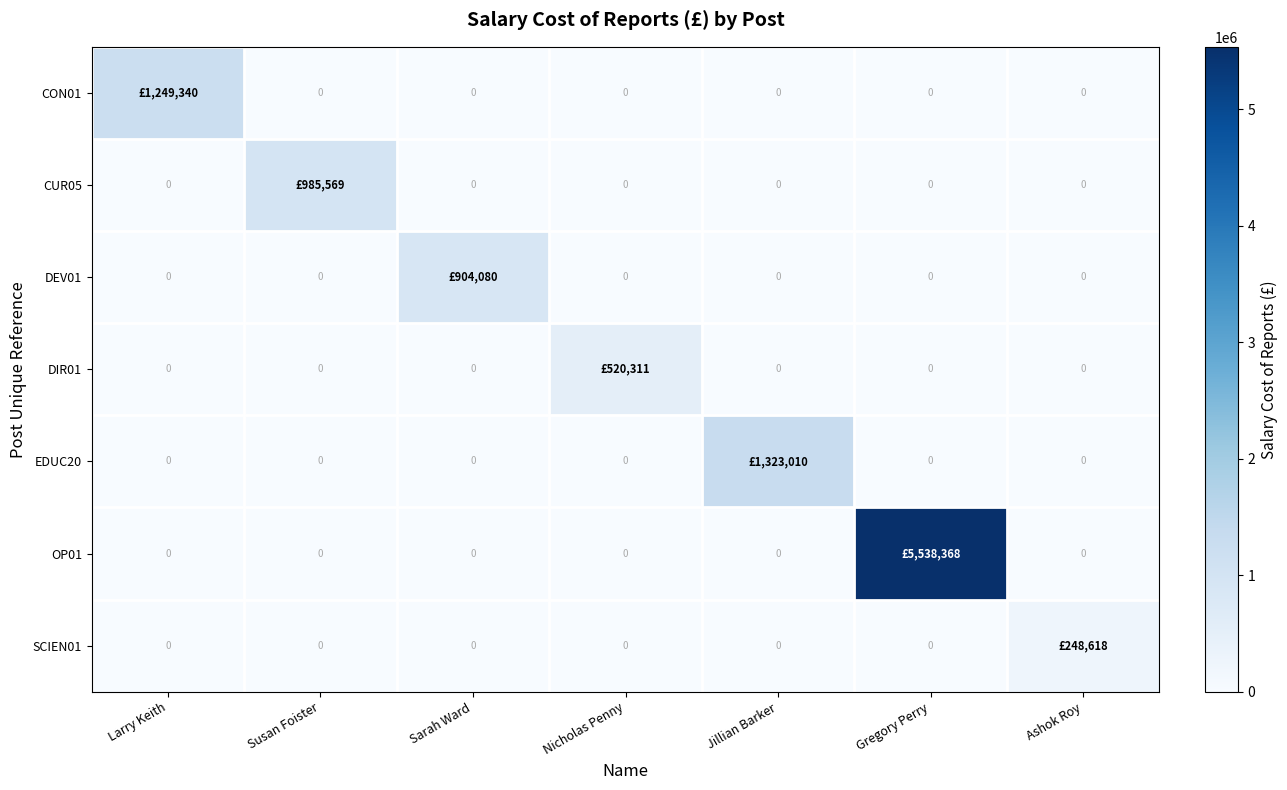

Count the number of data series in this chart.

7